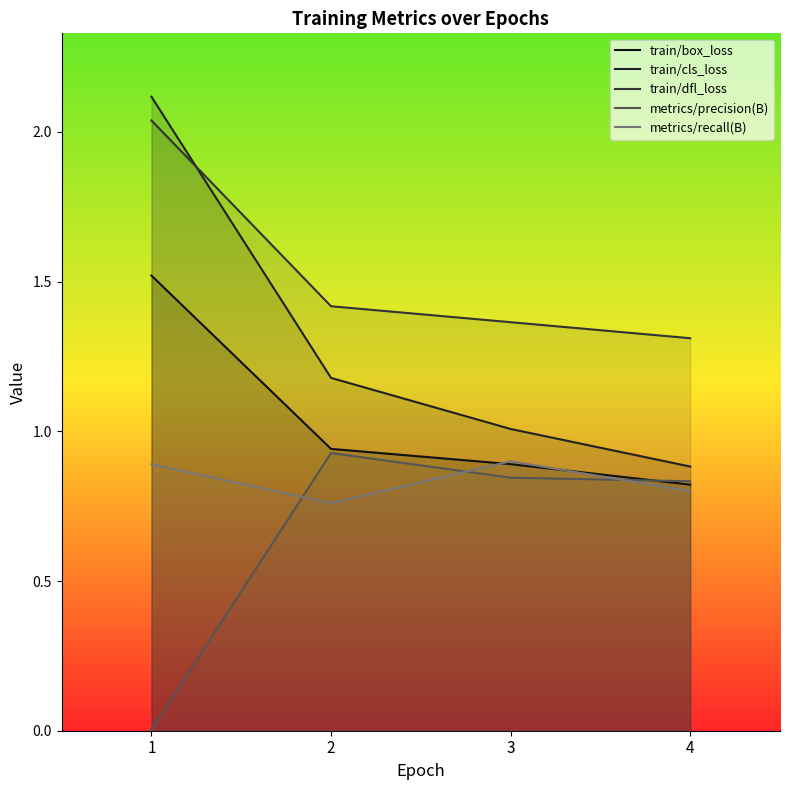

What is the difference between the maximum and second lowest values in the train/box_loss series?

0.6